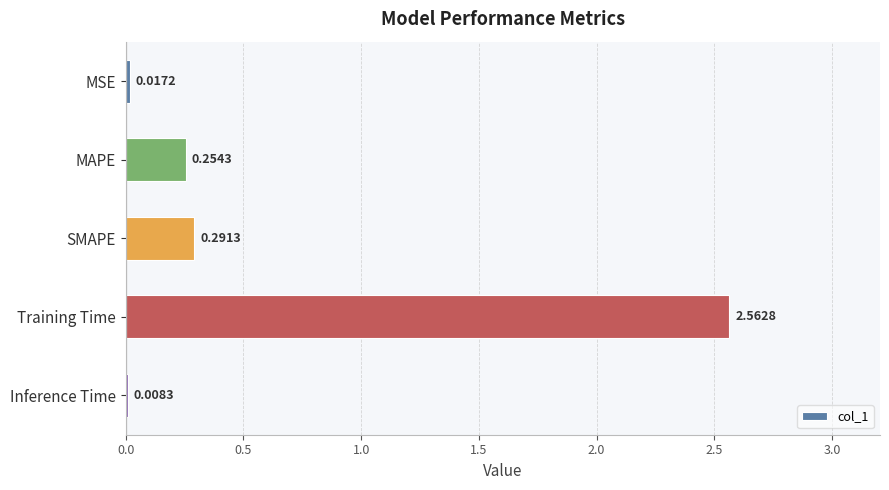

At which label is the value closest to 1?

SMAPE